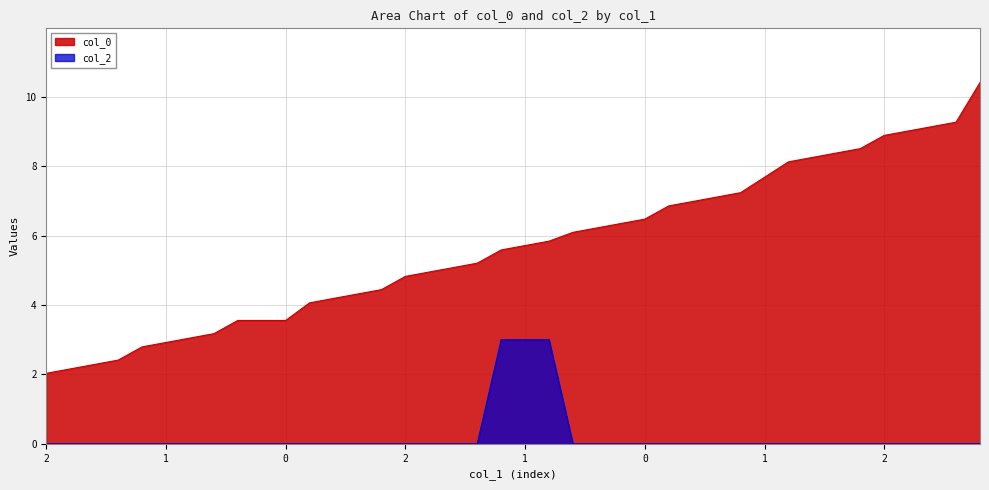

What are all the series names shown in the legend?

col_0, col_2